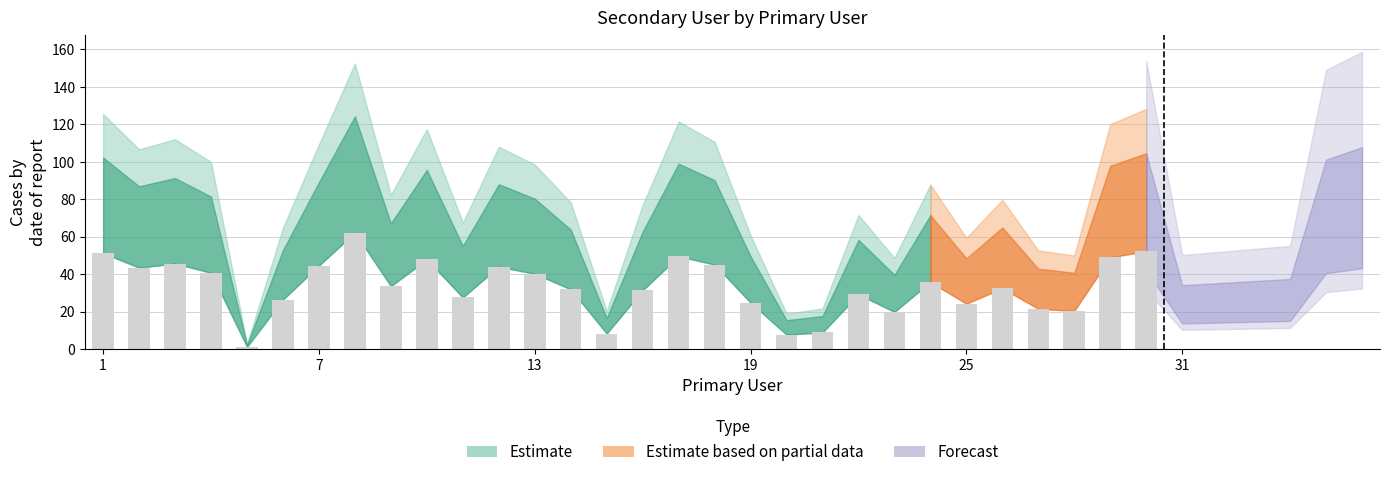

Reading left to right, list all the values displayed in this chart.

93	79	83	74	2	48	81	113	61	87	50	80	73	58	15	57	90	82	45	14	16	53	36	65	44	59	39	37	89	95	31	32	33	34	92	98